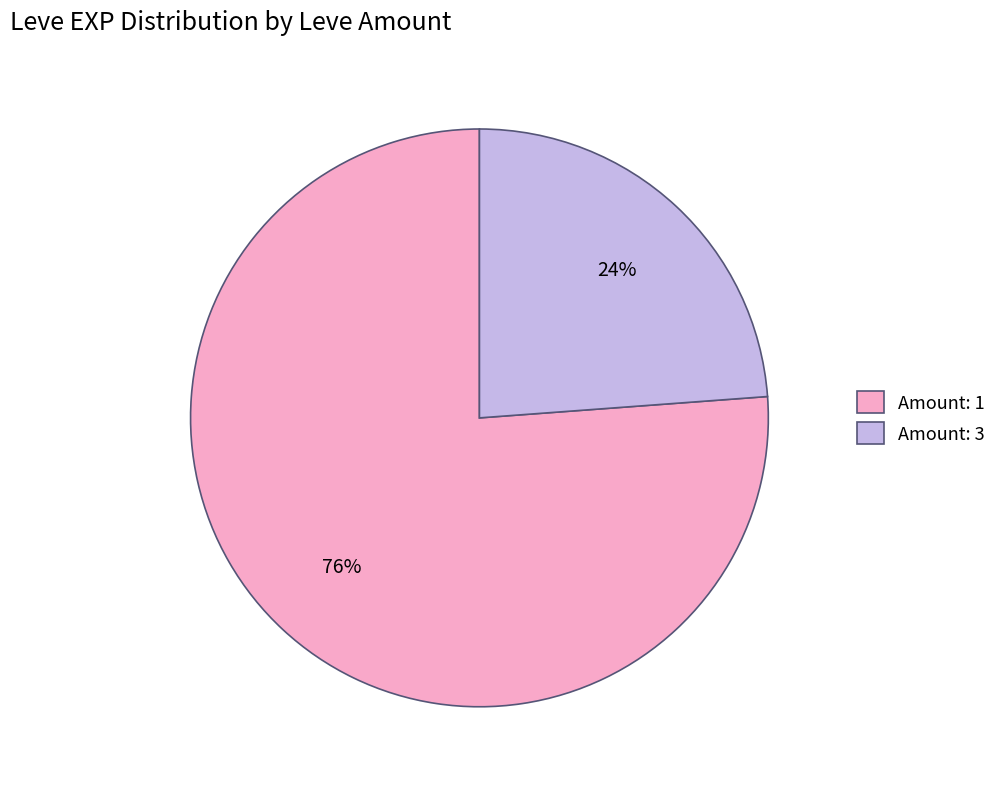

The Amount: 1 slice represents 76% of the pie. True or false?

True